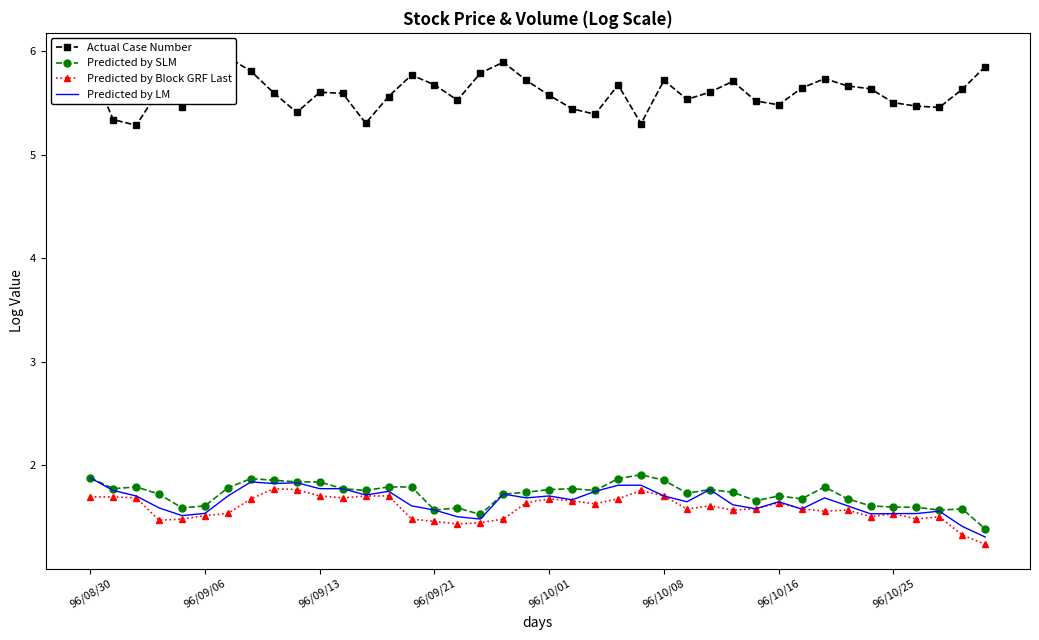

Does the chart have visible grid lines?

No